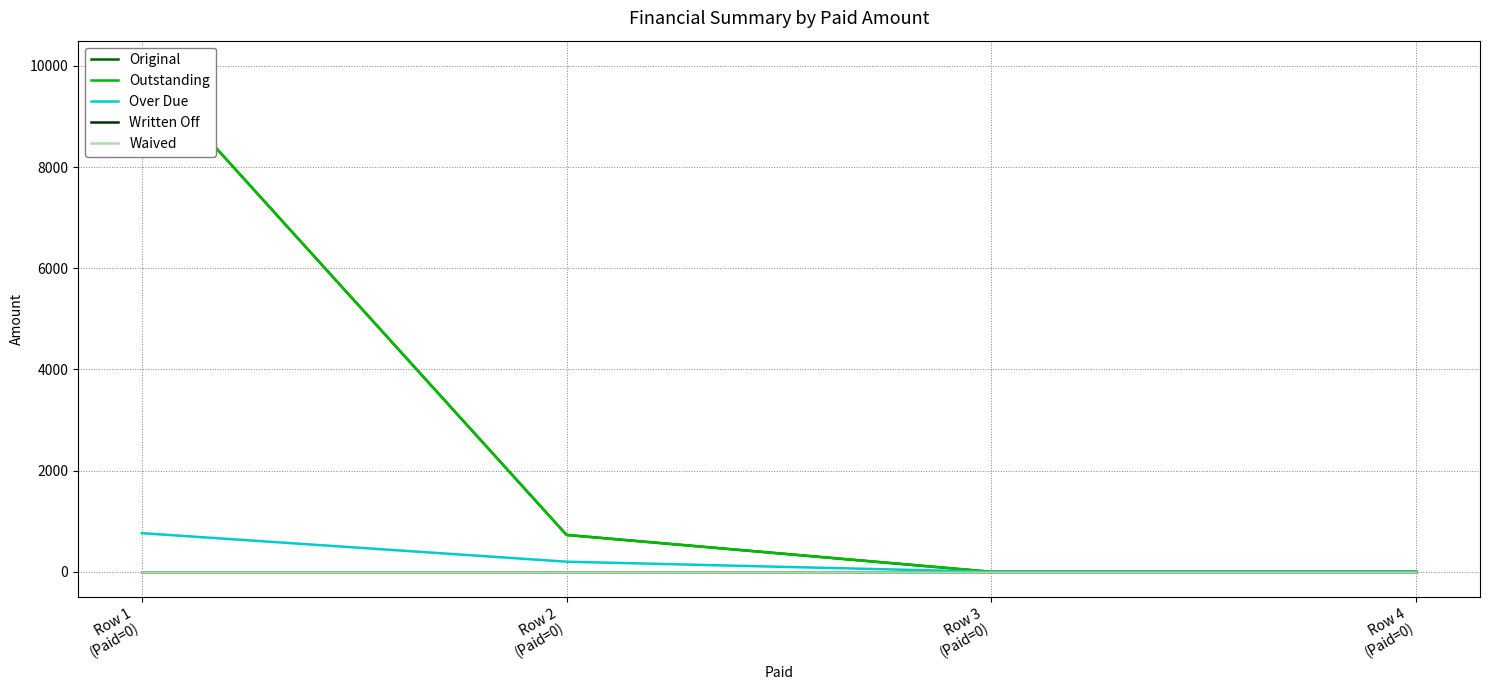

Where does the Original series first go above 728?

Row 1
(Paid=0)